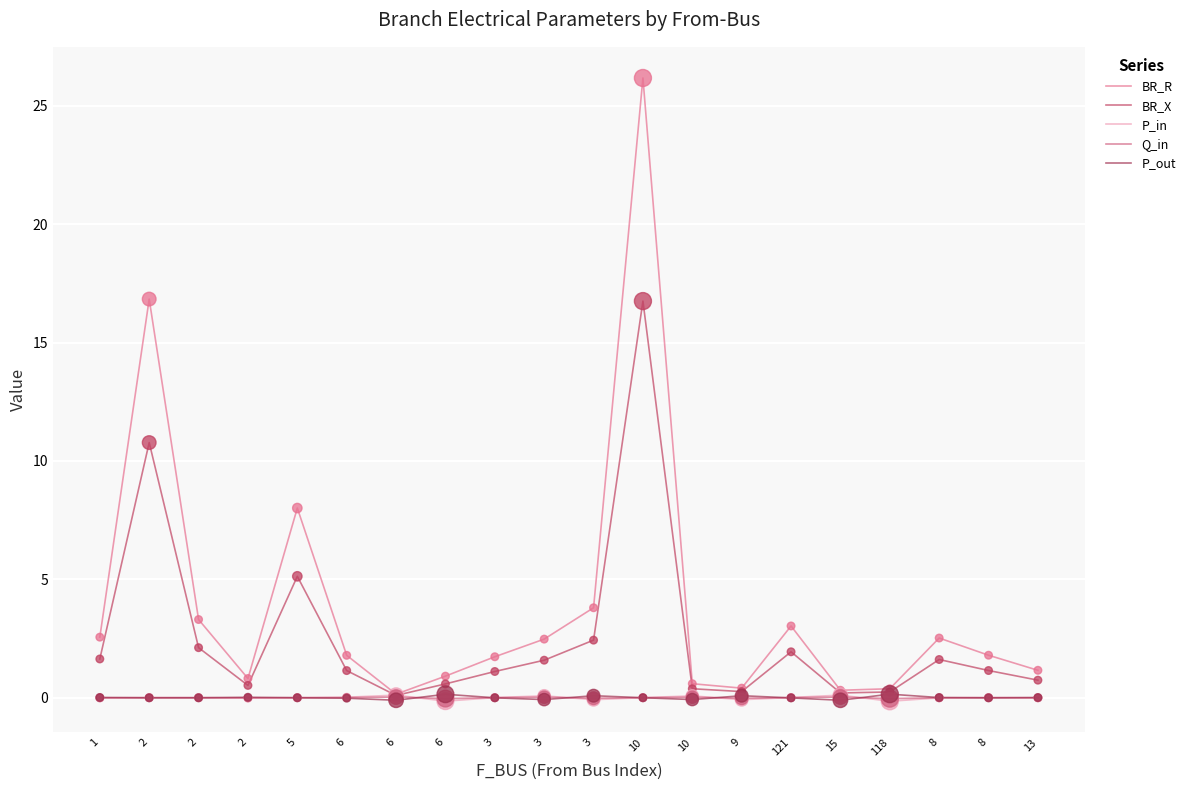

What is the total value across all series at 3?

2.8